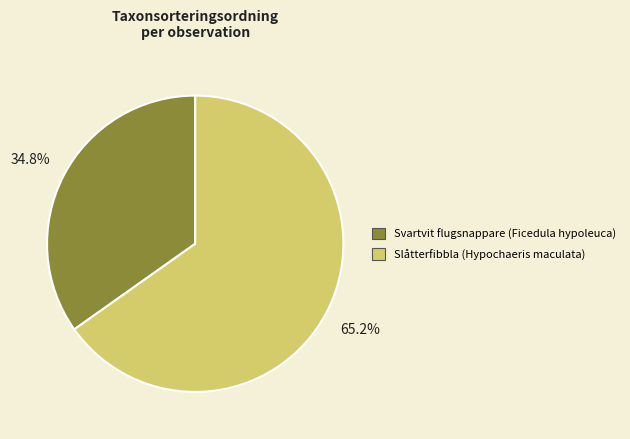

The Svartvit flugsnappare (Ficedula hypoleuca) slice represents 35% of the pie. True or false?

True